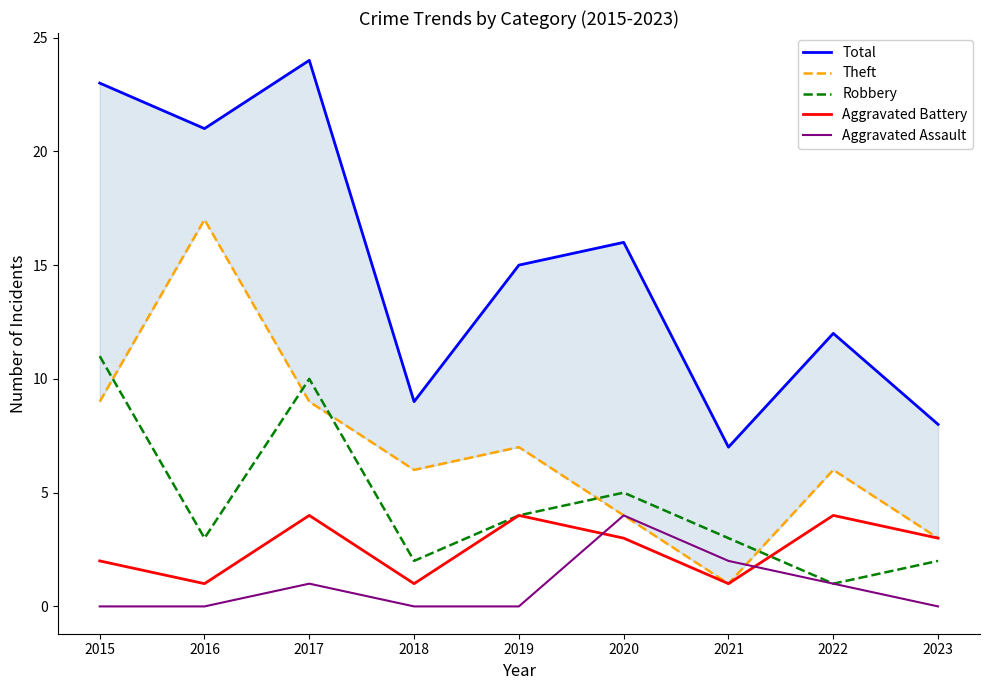

At how many categories does at least one series exceed 5?

9